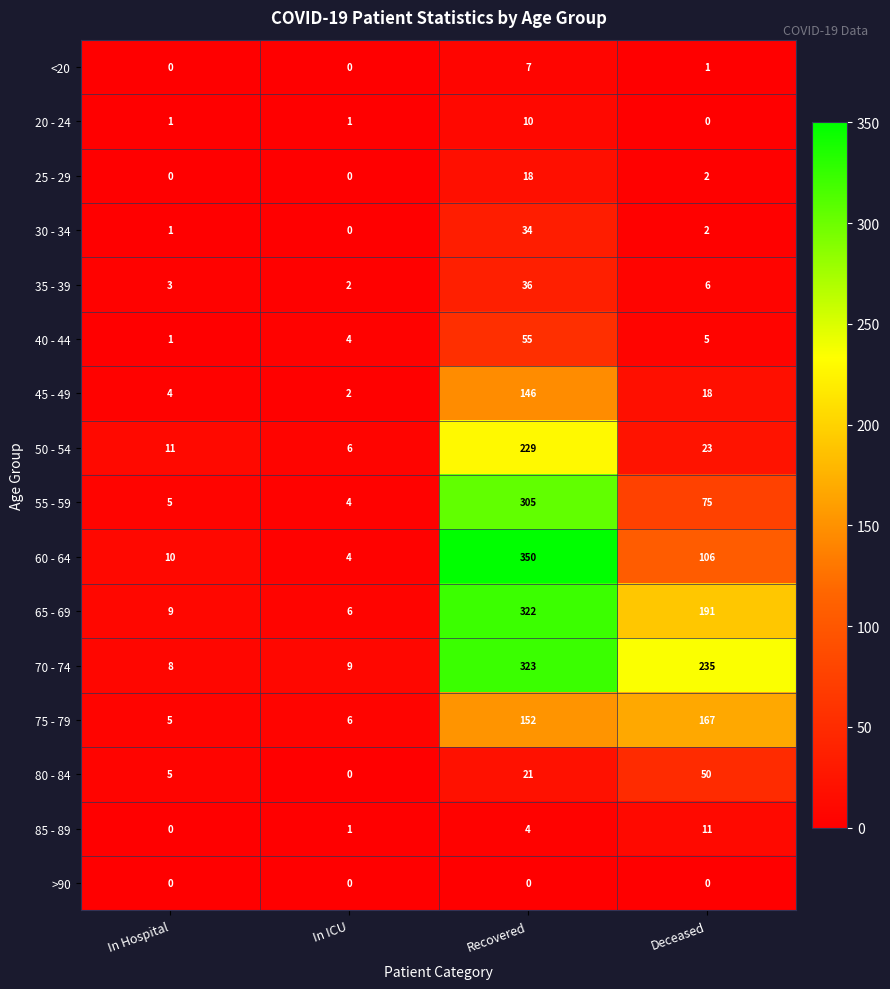

What is the sum of all 20 - 24 values?

12